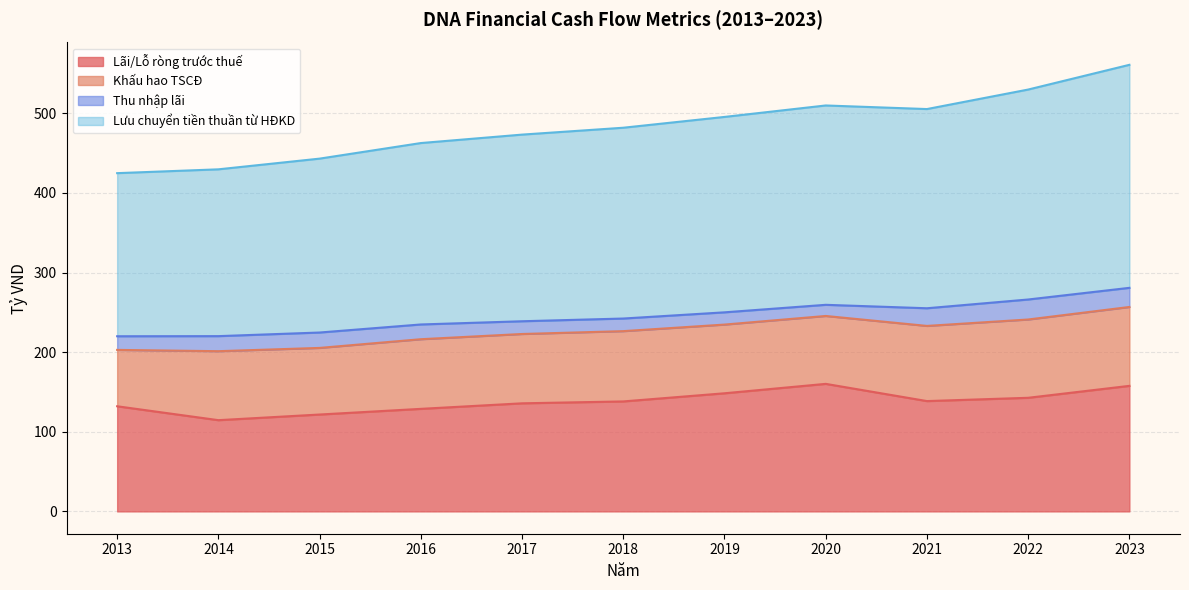

True or false: Lãi/Lỗ ròng trước thuế and Lưu chuyển tiền thuần từ HĐKD cross at least once.

False